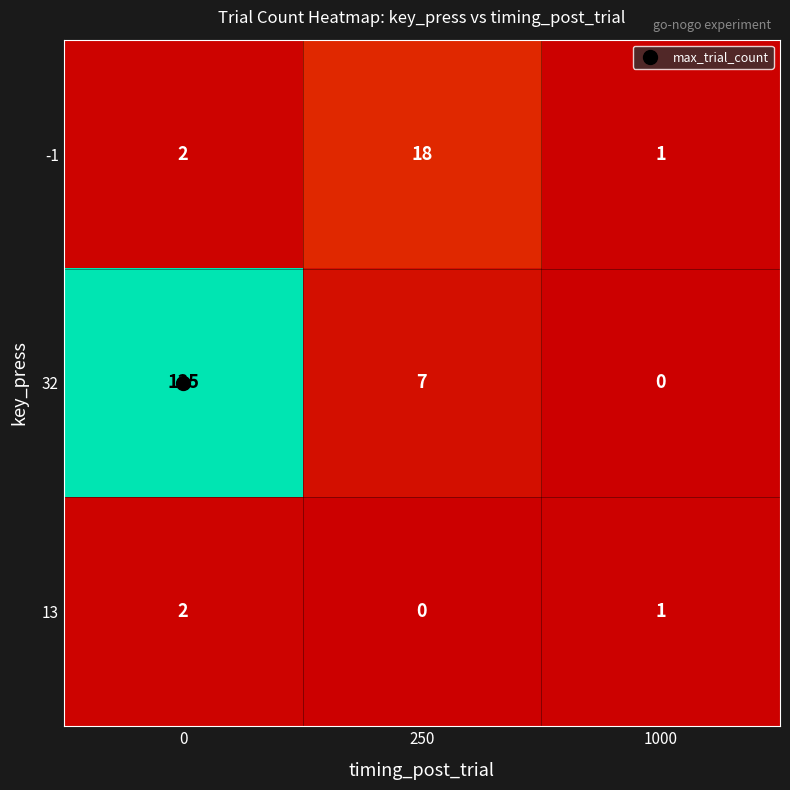

How many distinct data groups are displayed?

3